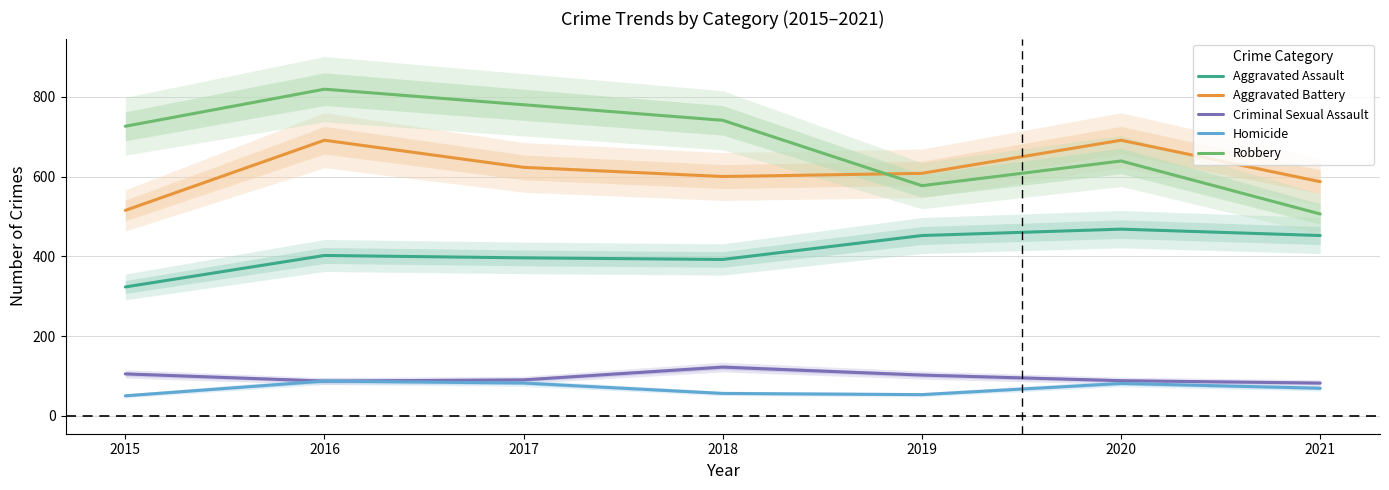

True or false: Aggravated Battery and Criminal Sexual Assault cross at least once.

False